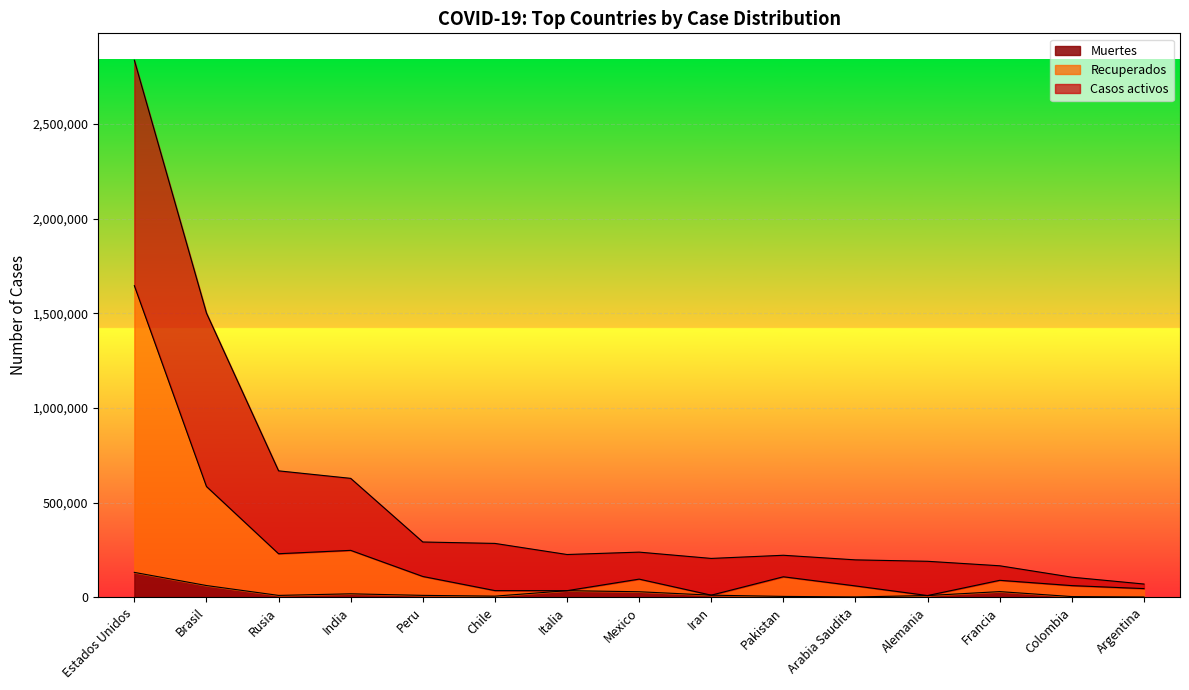

How many data points in Recuperados are above 89576?

7